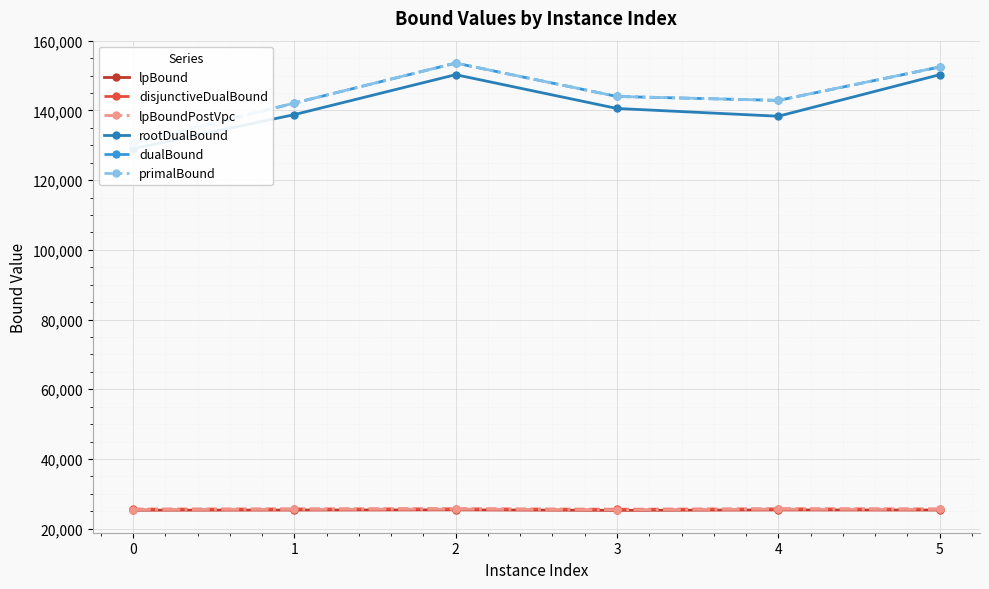

Is this an area chart (filled region under the line)?

No